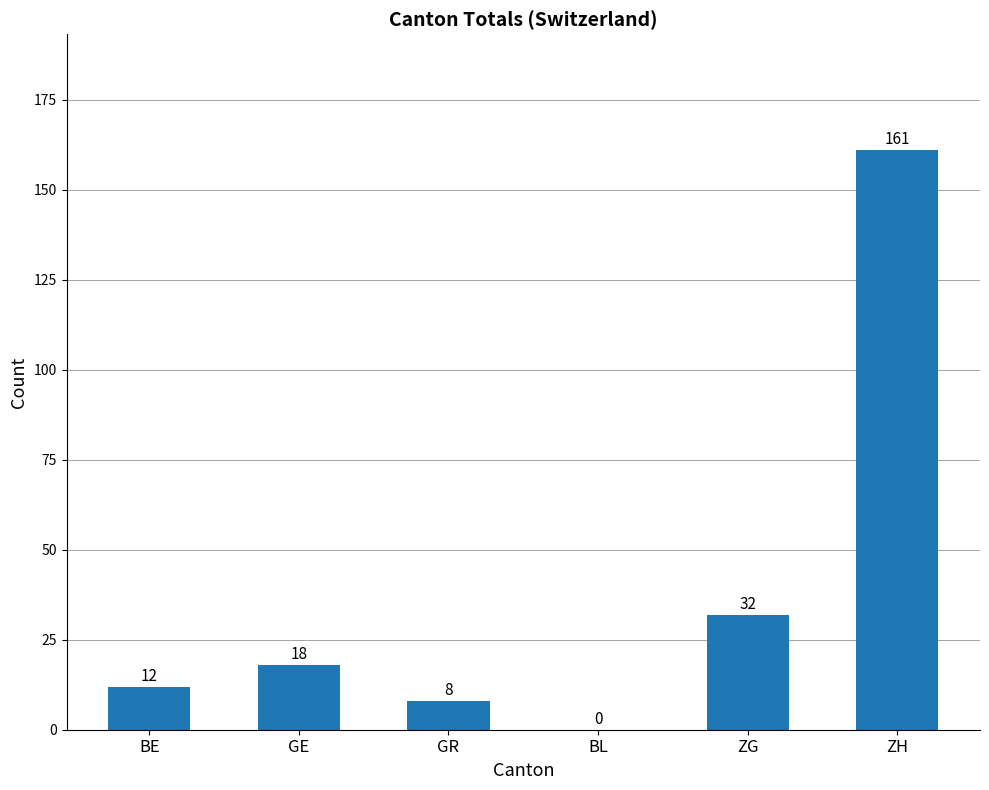

The value at GE is 26. True or false?

False